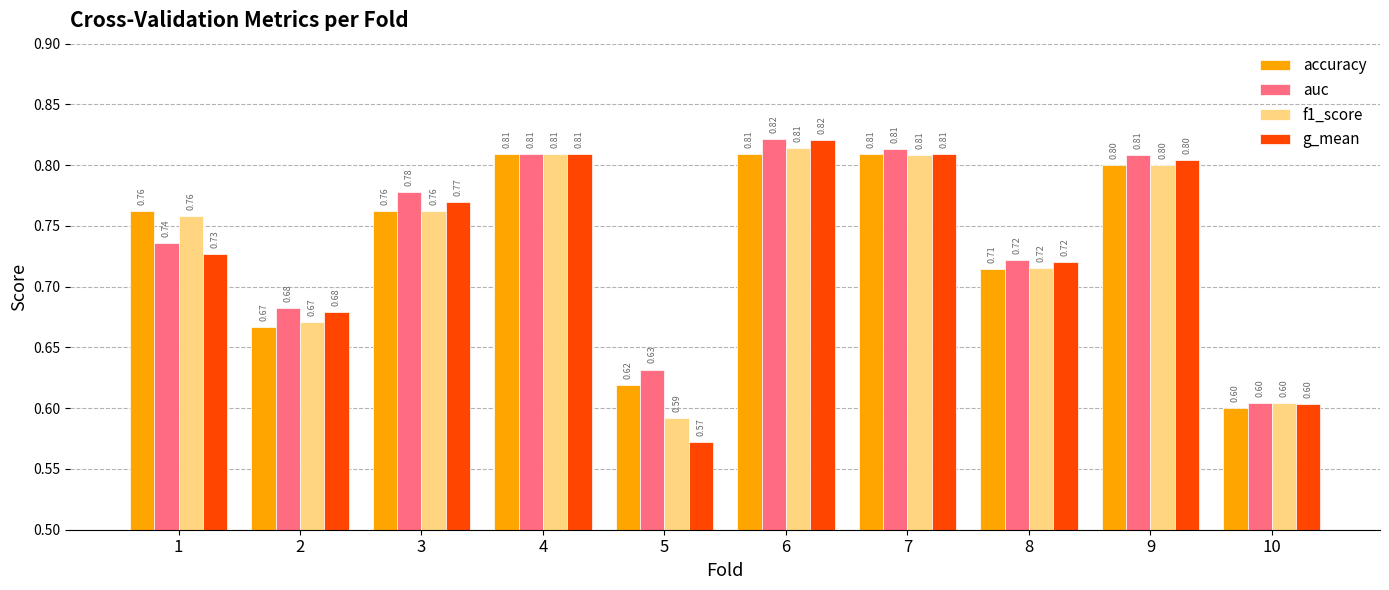

Rank the series by their average value, from highest to lowest.

auc, accuracy, f1_score, g_mean